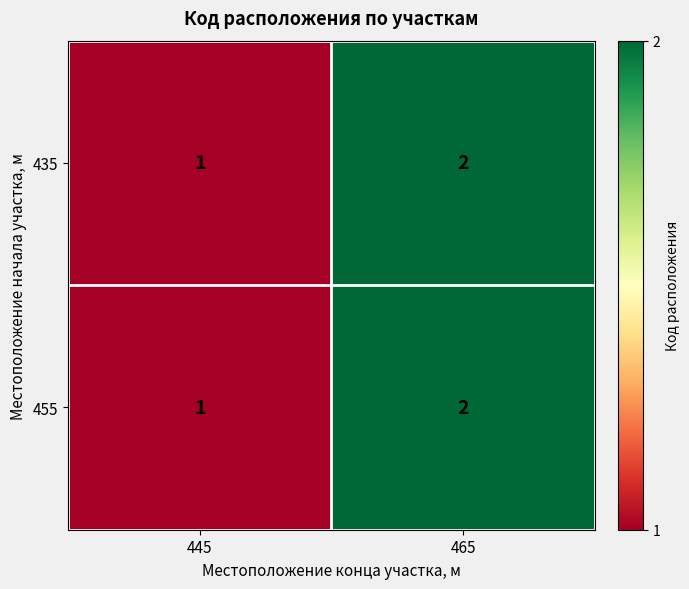

List the labels in order of 455 value, smallest first.

445, 465